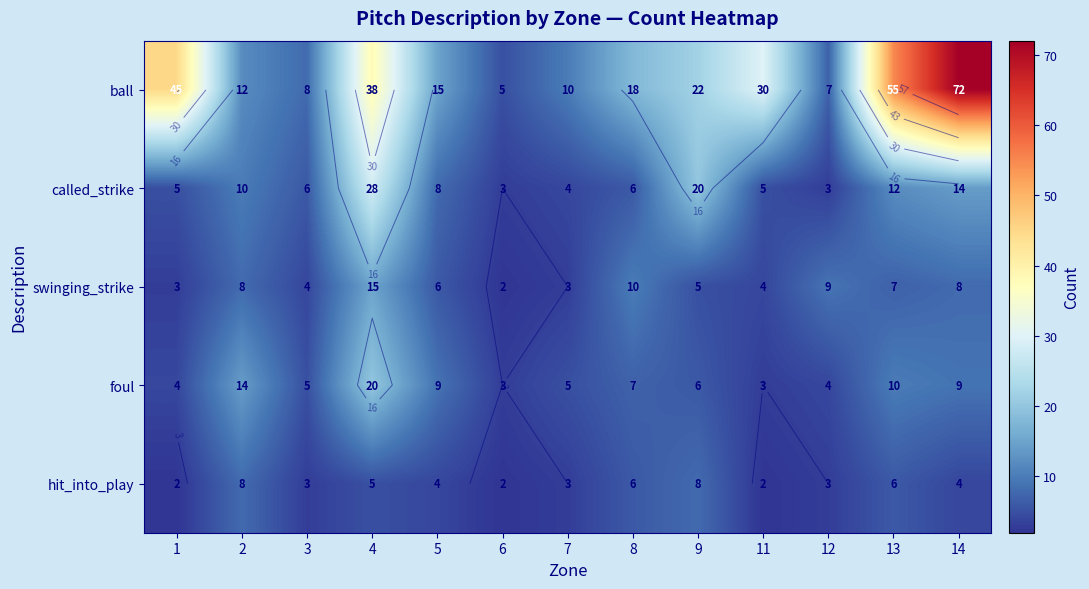

Rank the series by their maximum value, from highest to lowest.

ball, called_strike, foul, swinging_strike, hit_into_play